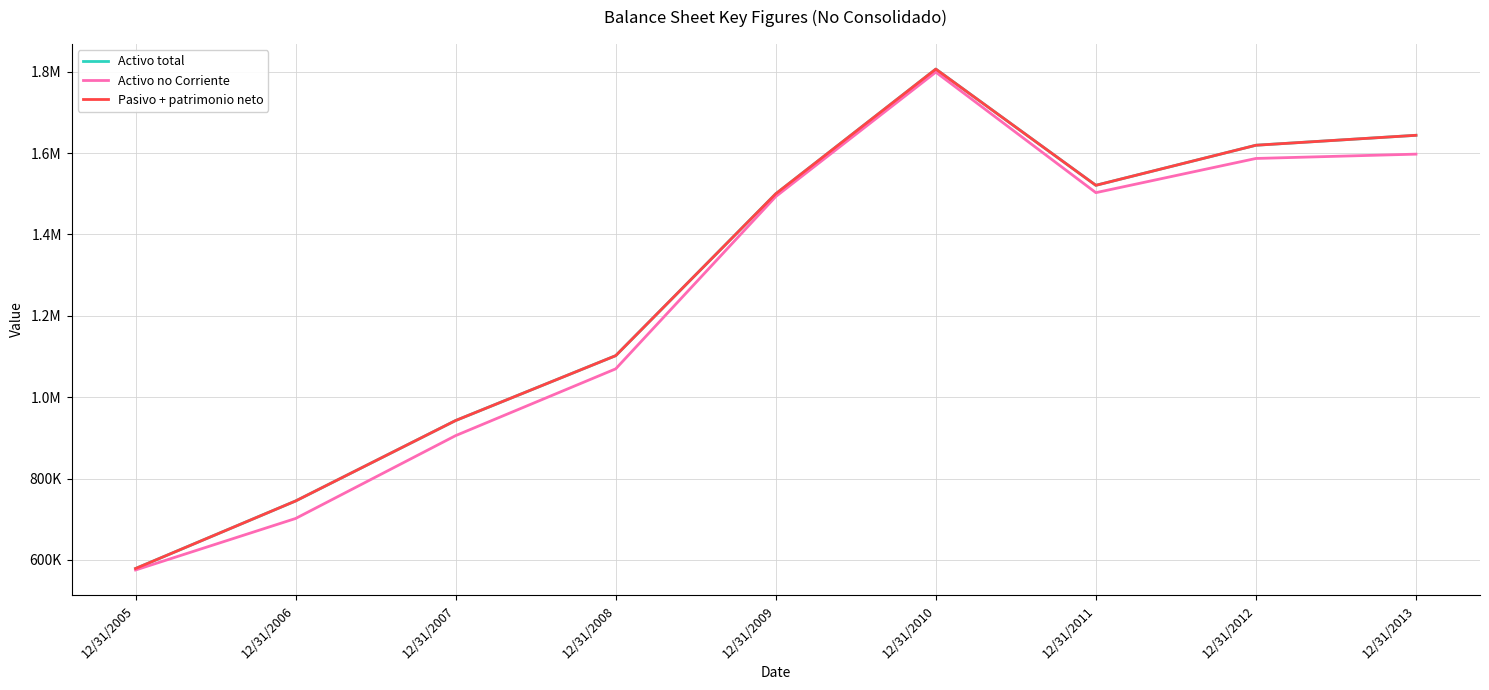

What is the average value of the Activo no Corriente series?

1247836